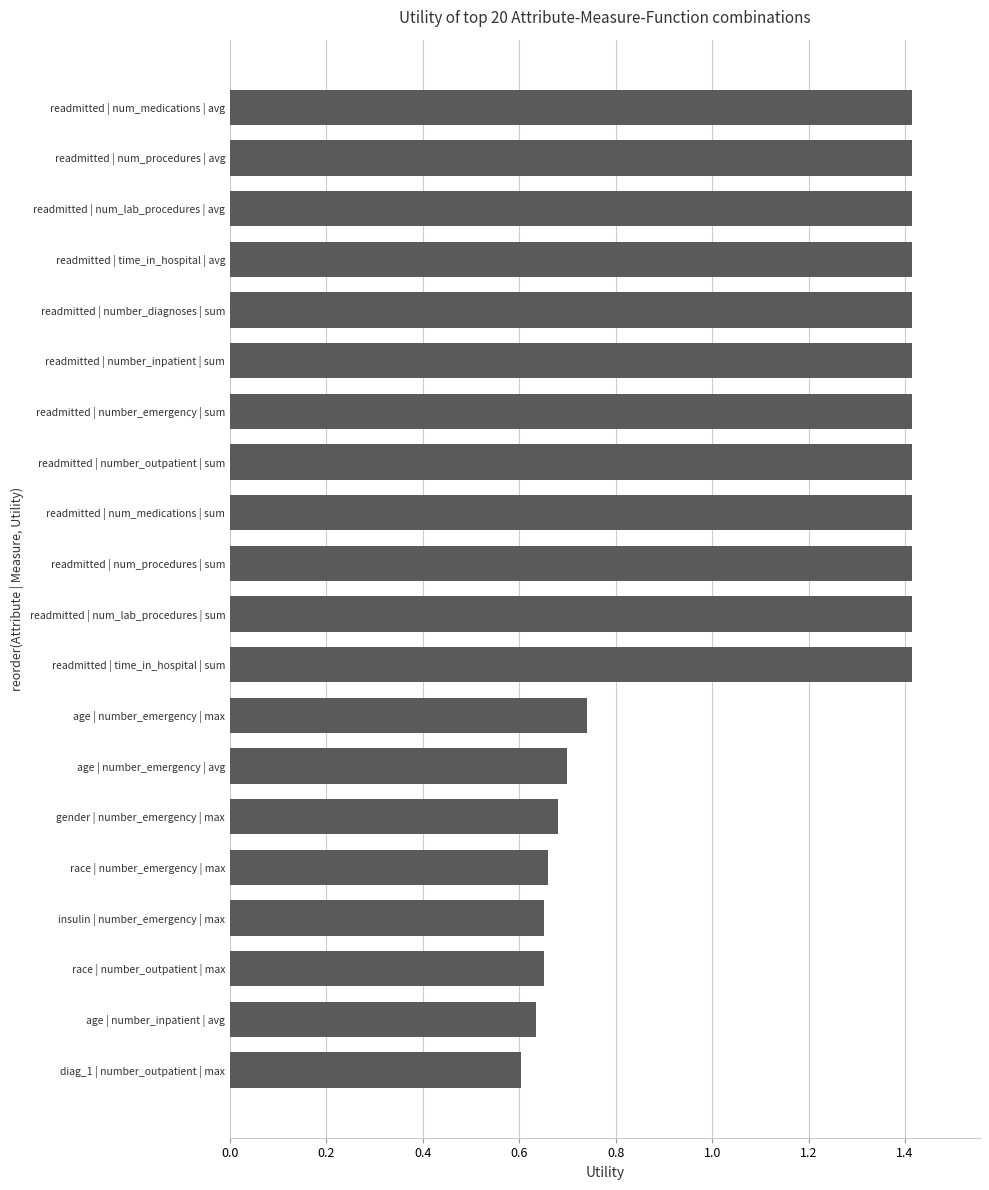

The chart shows a value of 0.8 at diag_1 | number_outpatient | max. True or false?

False